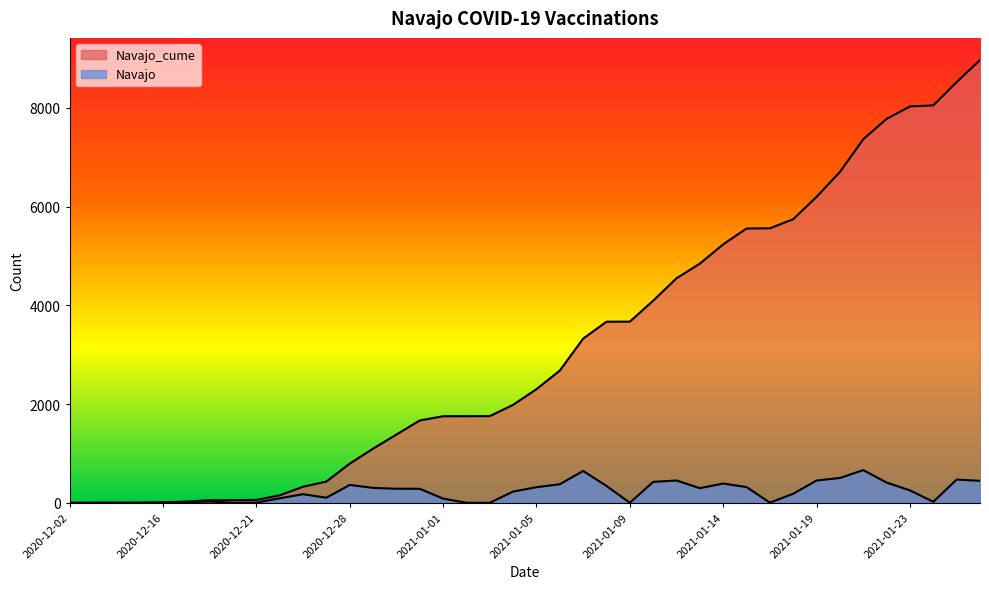

Where is the first local maximum for Navajo?

2020-12-18